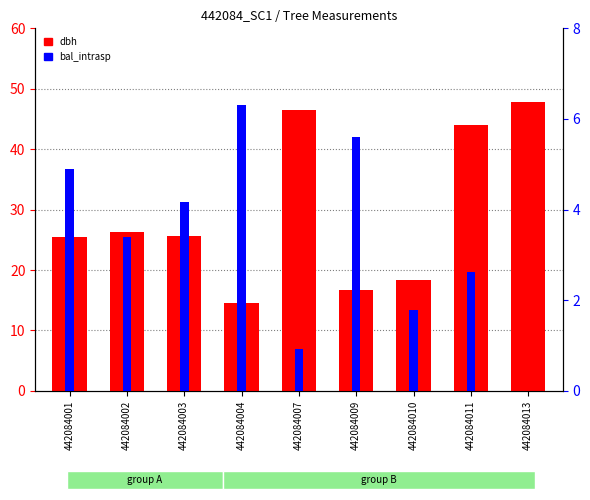

Reading right to left, extract all data points from this chart.

dbh: 442084013=47.9	442084011=44.0	442084010=18.3	442084009=16.7	442084007=46.4	442084004=14.5	442084003=25.6	442084002=26.3	442084001=25.5
bal_intrasp: 442084013=0.0	442084011=2.6	442084010=1.8	442084009=5.6	442084007=0.9	442084004=6.3	442084003=4.2	442084002=3.4	442084001=4.9